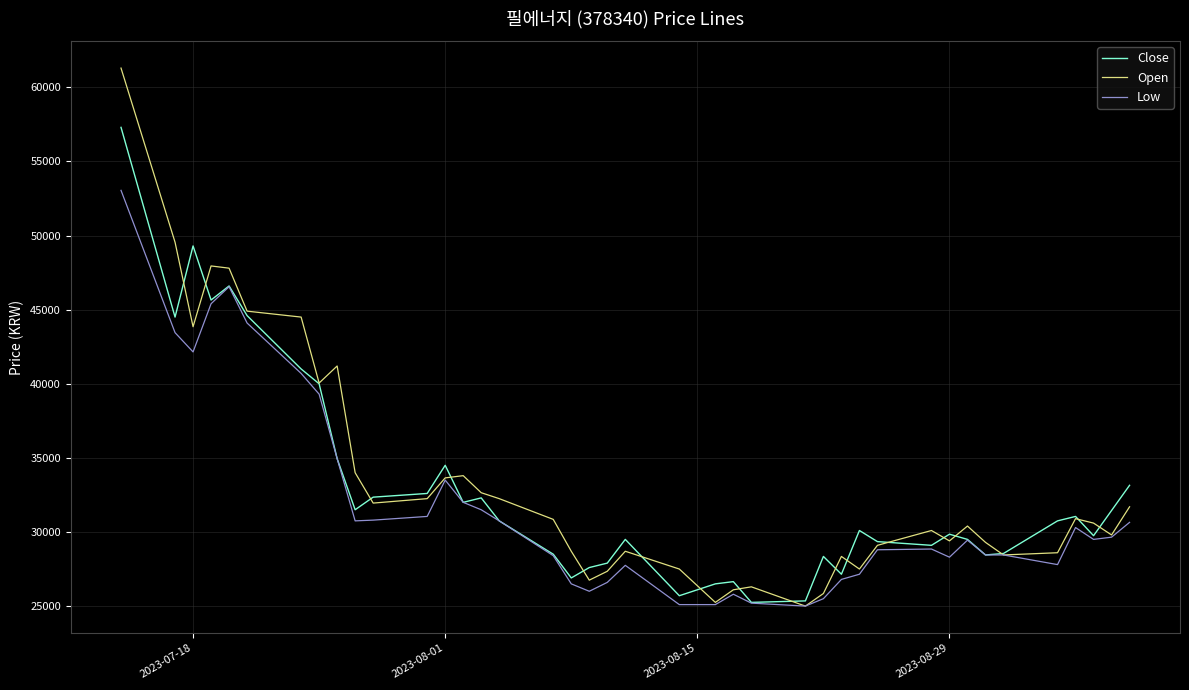

Rank the series by their maximum value, from highest to lowest.

Open, Close, Low